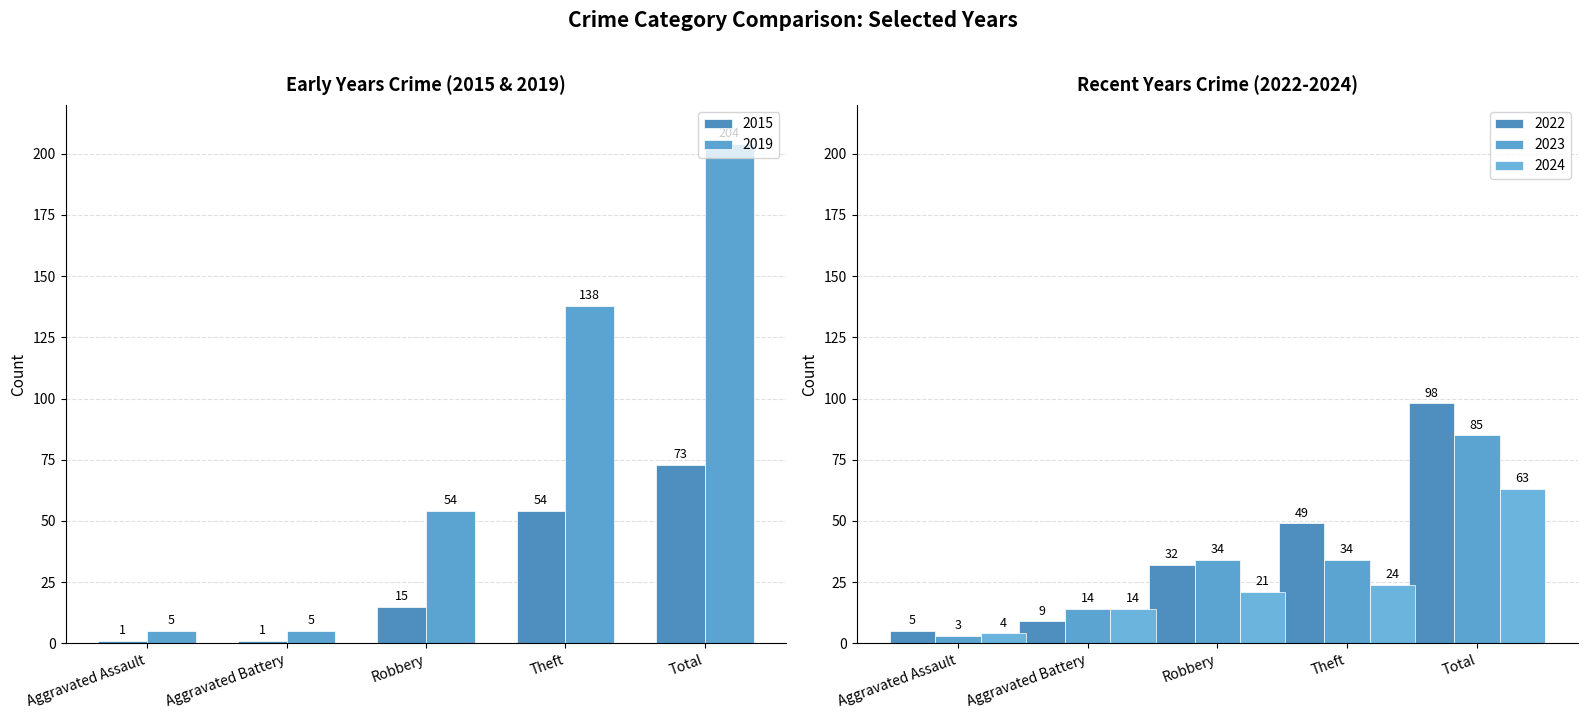

What position from the left is Aggravated Assault?

1